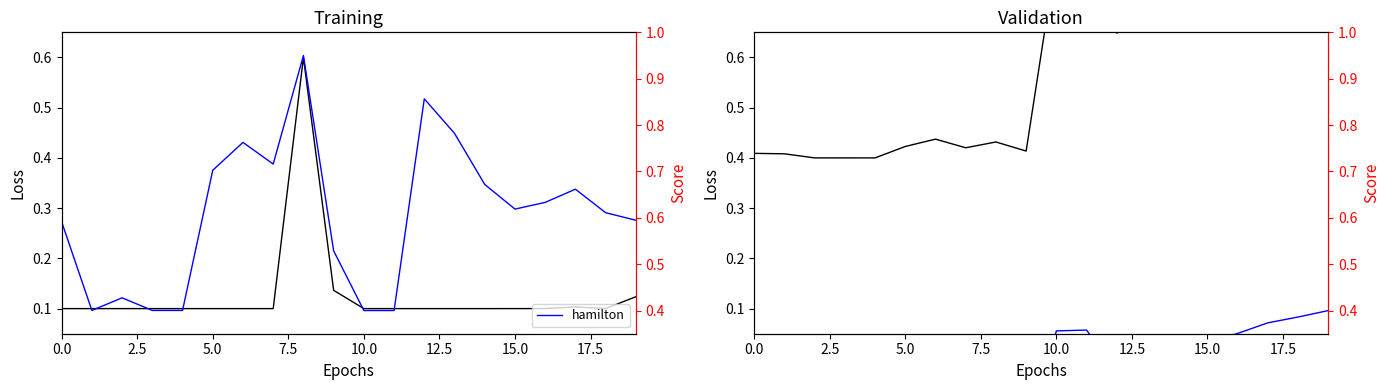

Is the value of hamilton at 18 greater than the value of massa at 18?

Yes